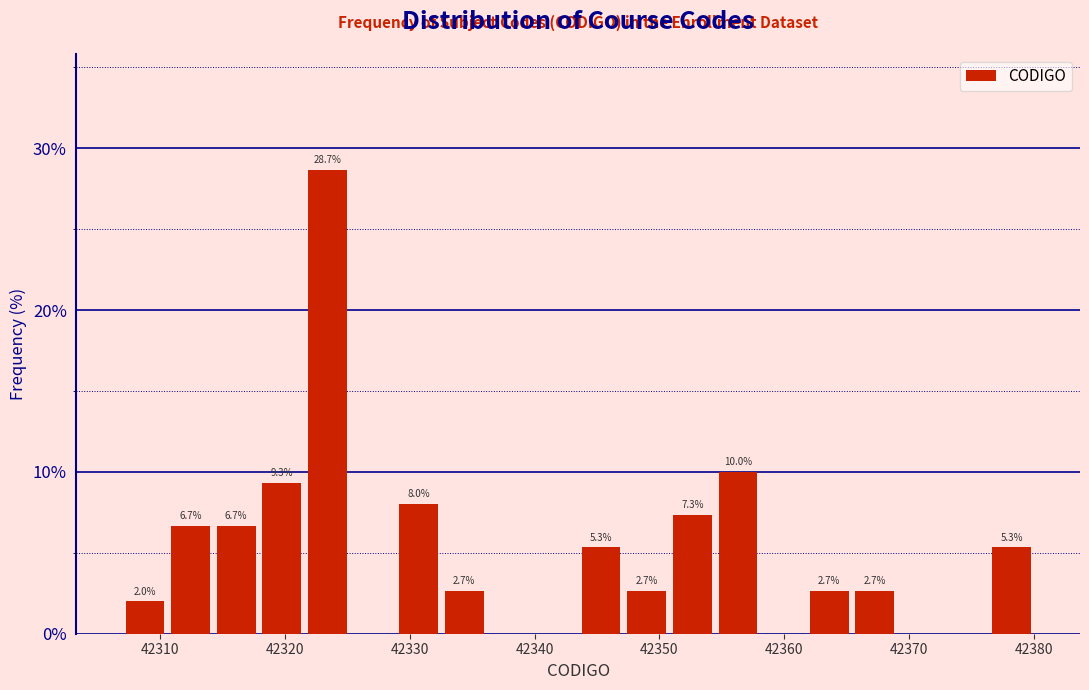

Read against the x-axis, roughly where is the centre of the tallest bar?

42323